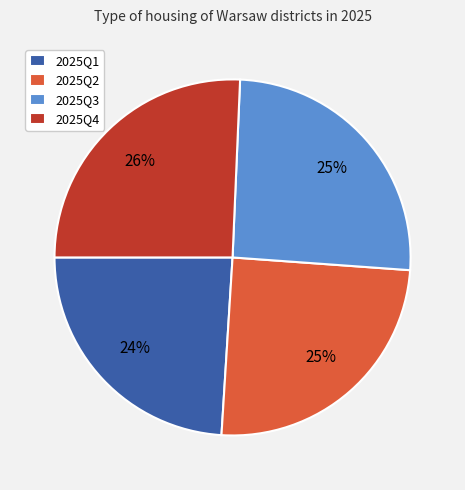

To the nearest percent, what portion does 2025Q2 represent?

25%